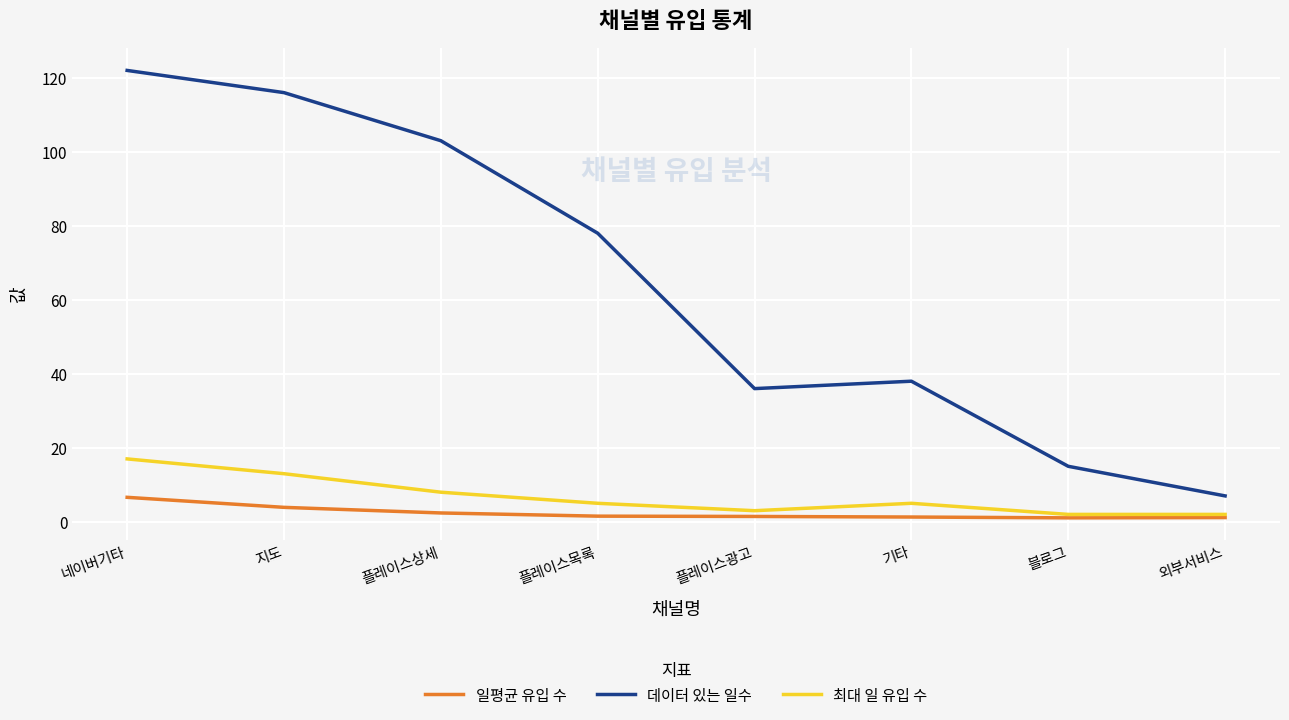

What is the average value of the 일평균 유입 수 series?

2.4